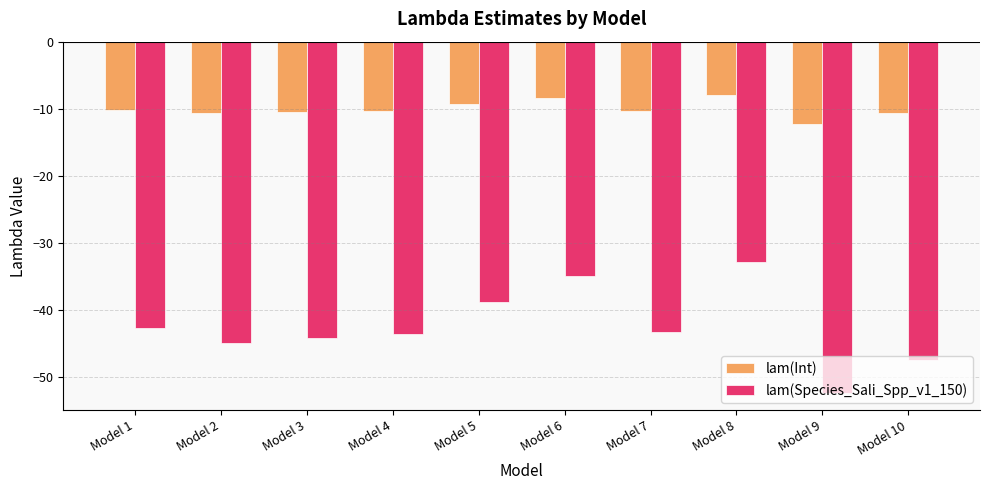

What is the minimum value shown in the chart?

-52.3